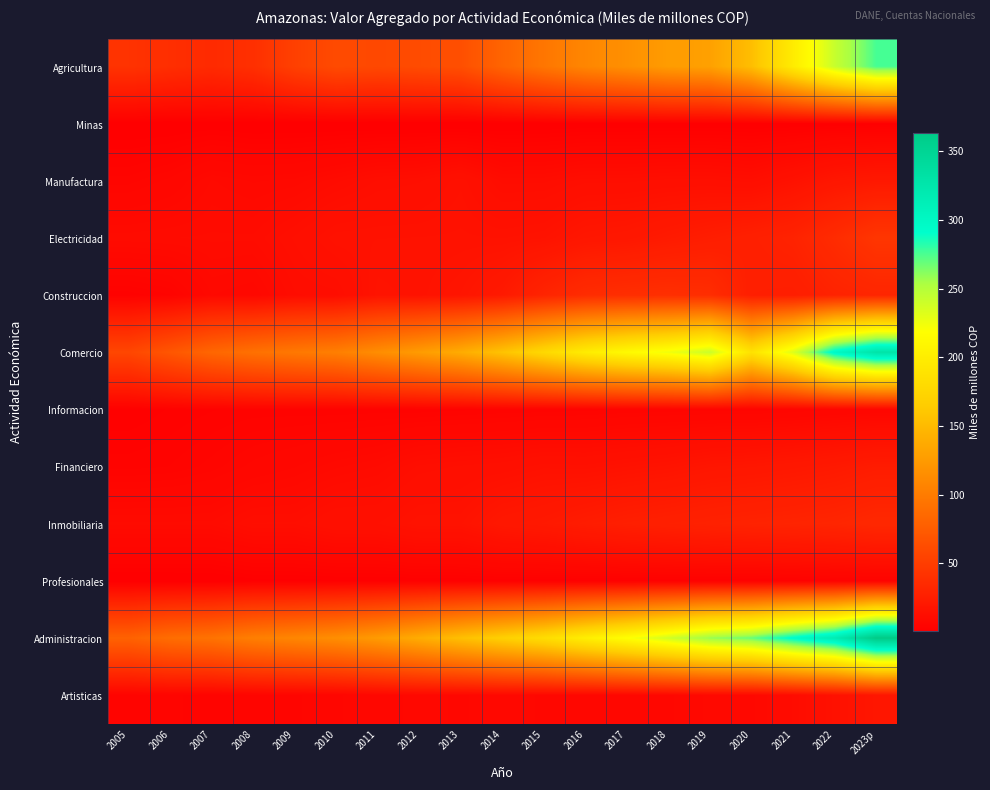

How many data points does each series have?

19